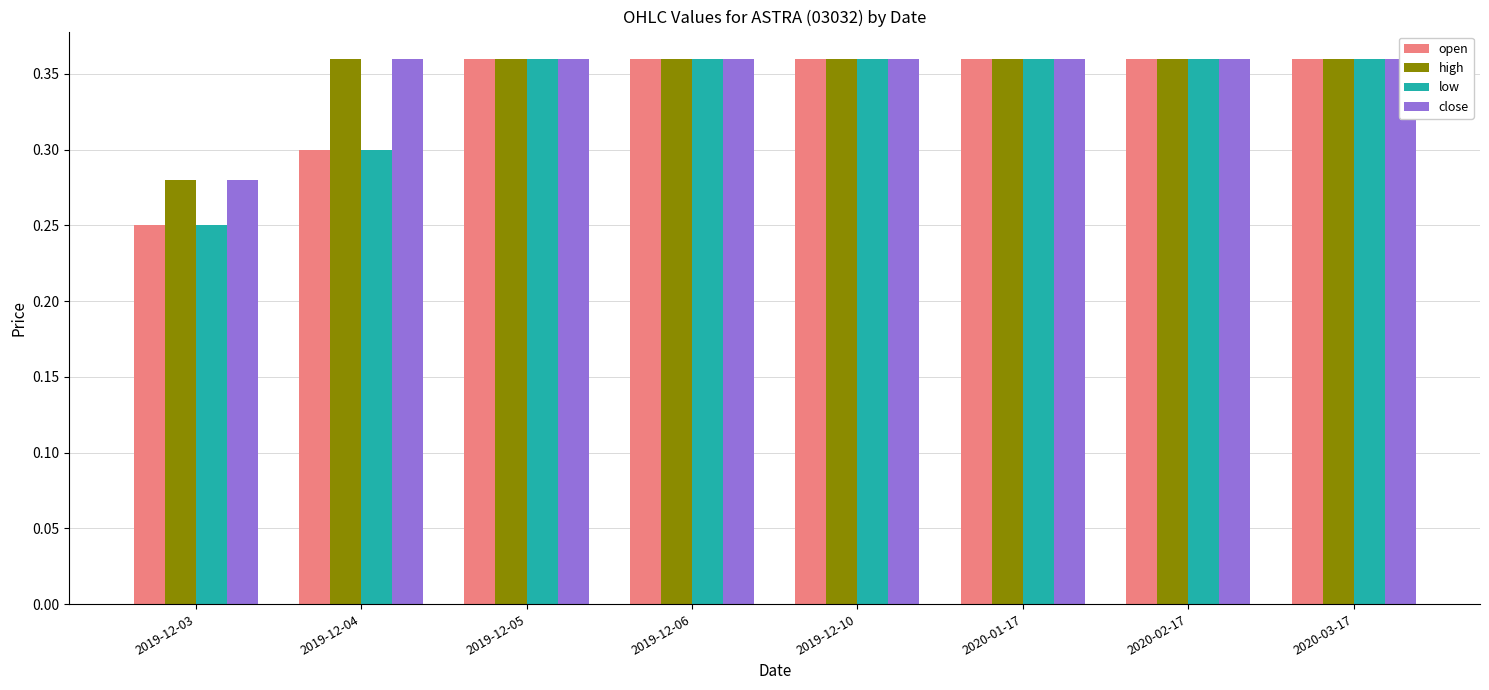

Reading left to right, what are all the values shown in this chart?

open: 2019-12-03=0.2	2019-12-04=0.3	2019-12-05=0.4	2019-12-06=0.4	2019-12-10=0.4	2020-01-17=0.4	2020-02-17=0.4	2020-03-17=0.4
high: 2019-12-03=0.3	2019-12-04=0.4	2019-12-05=0.4	2019-12-06=0.4	2019-12-10=0.4	2020-01-17=0.4	2020-02-17=0.4	2020-03-17=0.4
low: 2019-12-03=0.2	2019-12-04=0.3	2019-12-05=0.4	2019-12-06=0.4	2019-12-10=0.4	2020-01-17=0.4	2020-02-17=0.4	2020-03-17=0.4
close: 2019-12-03=0.3	2019-12-04=0.4	2019-12-05=0.4	2019-12-06=0.4	2019-12-10=0.4	2020-01-17=0.4	2020-02-17=0.4	2020-03-17=0.4